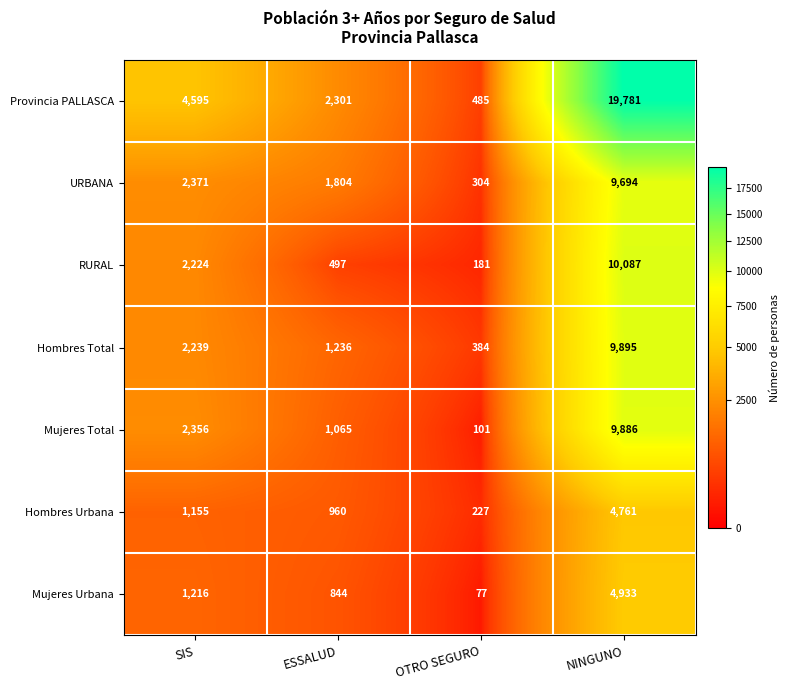

What is the spread (max minus min) of values at ESSALUD?

1804